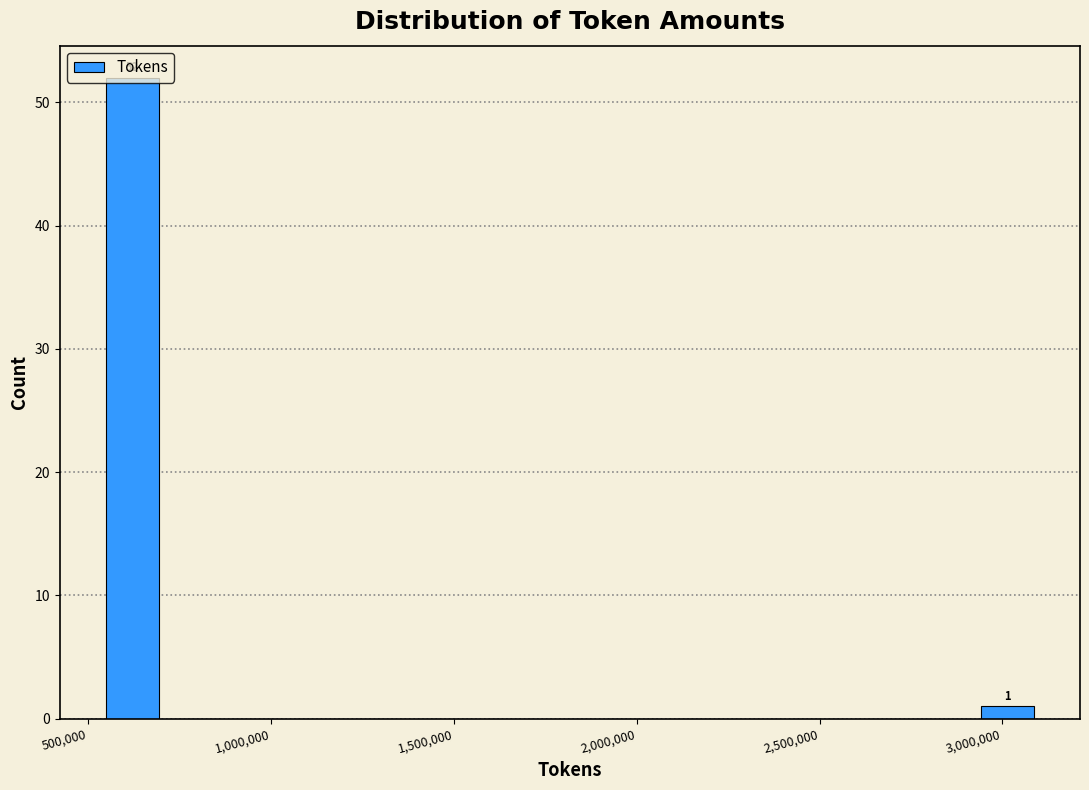

Read against the x-axis, roughly where is the centre of the tallest bar?

600000